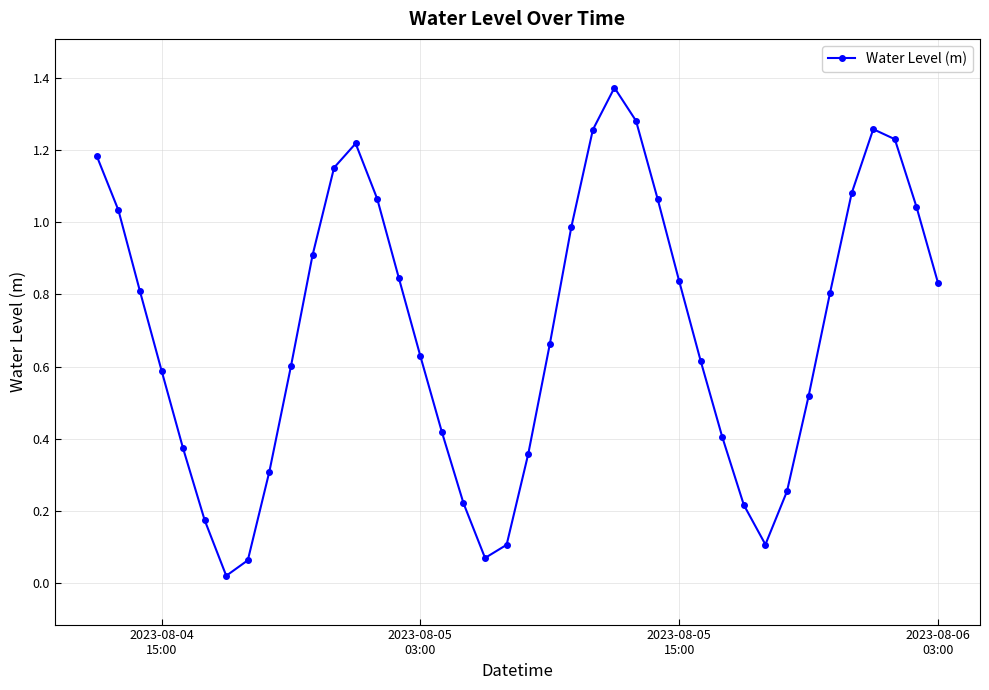

True or false: there are more than 2 points higher than both neighbors.

True